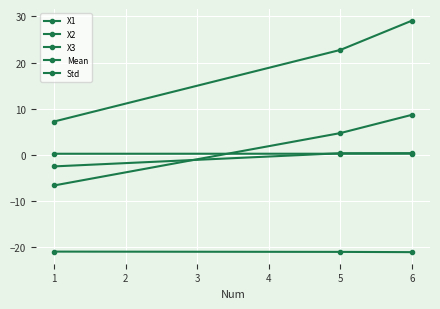

How many data points does each series have?

3